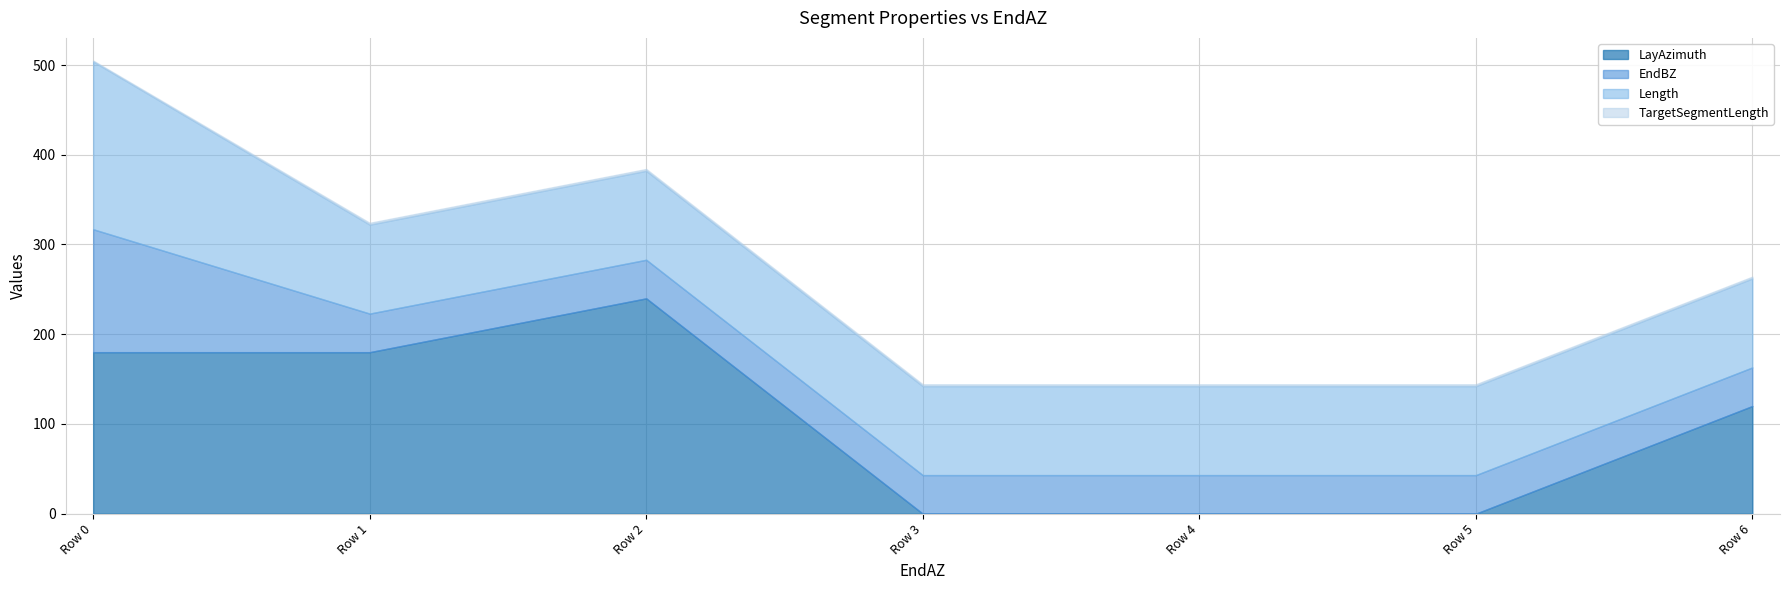

What is the minimum value for EndBZ?

43.0